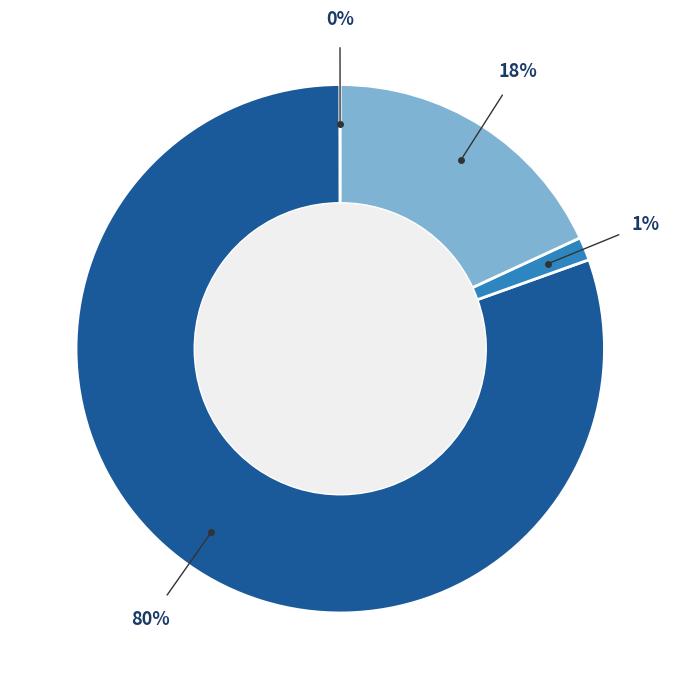

To the nearest percent, what is the average slice percentage?

25%